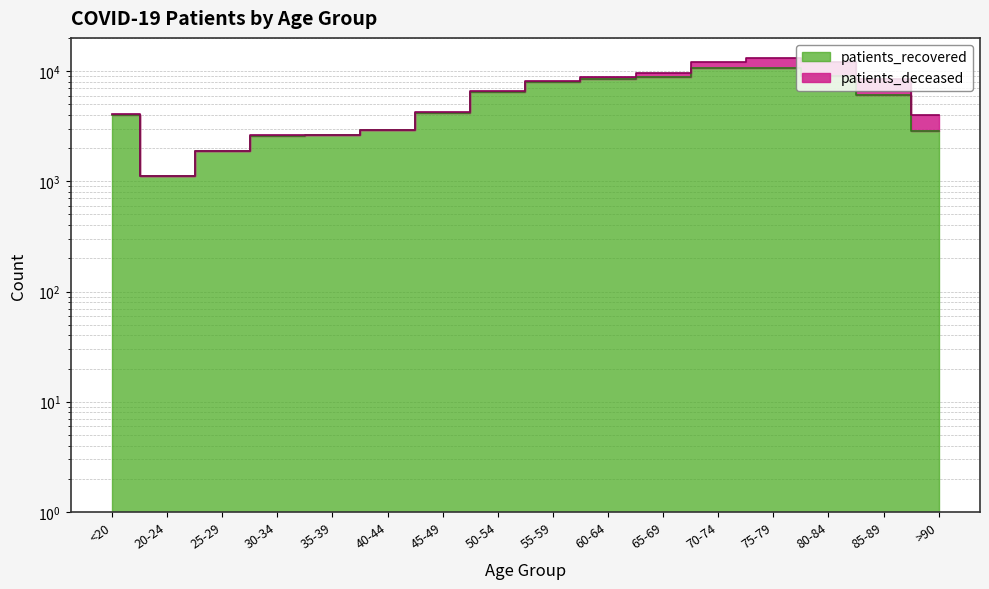

Rank the categories by value from highest to lowest.

70-74, 75-79, 80-84, 65-69, 60-64, 55-59, 50-54, 85-89, 45-49, <20, 40-44, >90, 35-39, 30-34, 25-29, 20-24